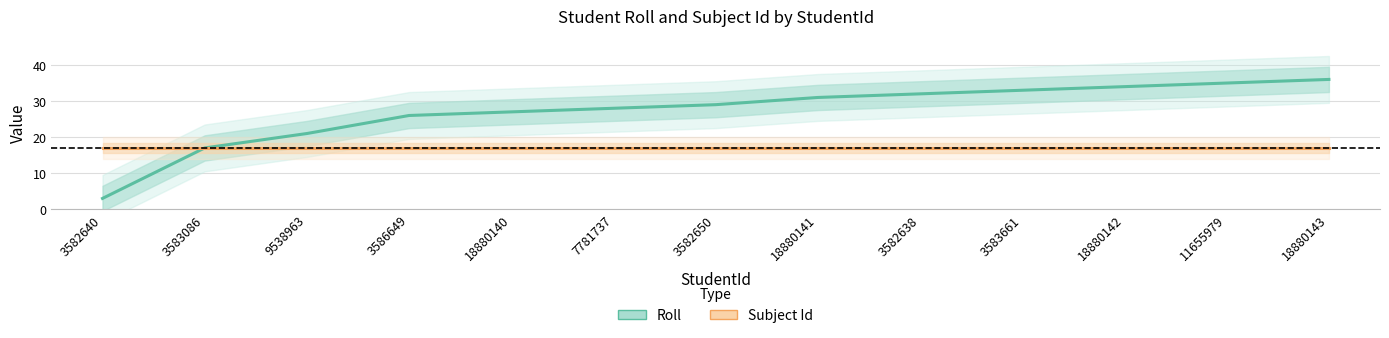

What is the label of the 1st point from the right?

18880143